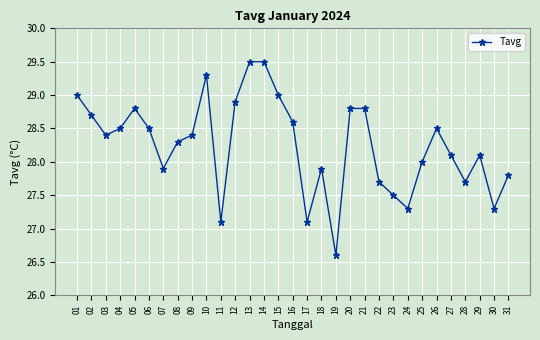

How many interior local valleys (lower than both neighbors) does the data have?

8